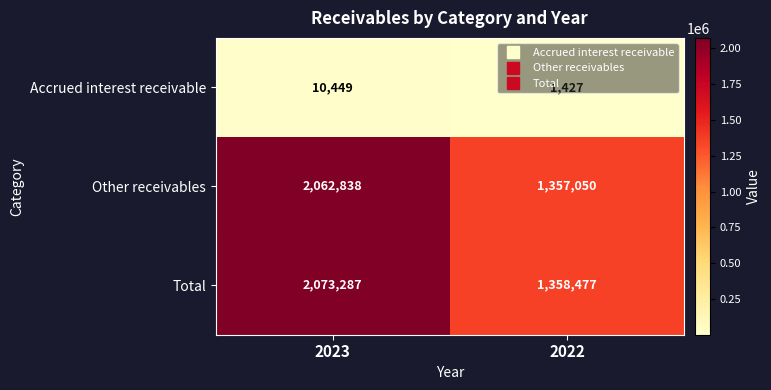

True or false: Other receivables has a value of 1357050 at 2022.

True